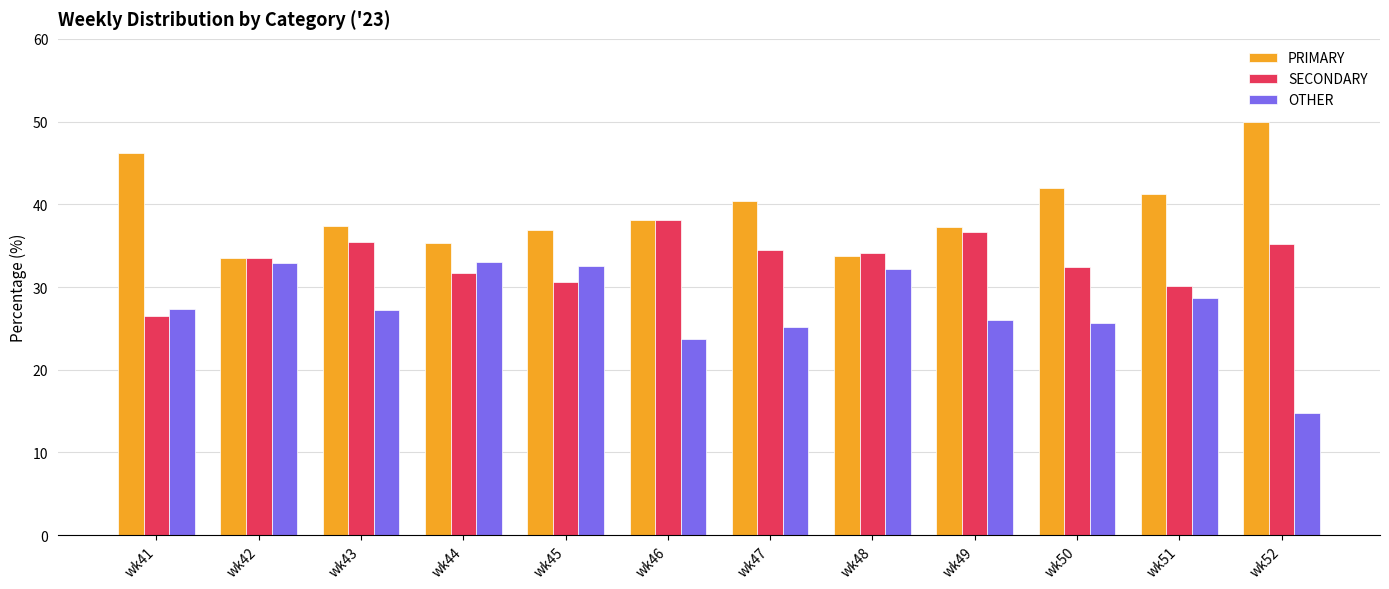

Does the chart contain any negative values?

No